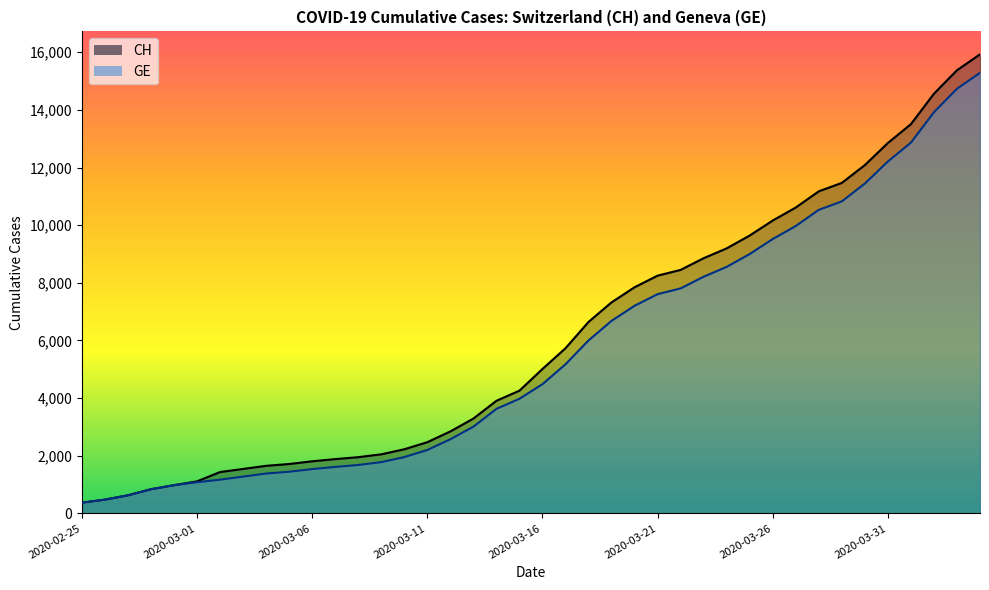

Reading right to left, what are all the values shown in this chart?

CH: 2020-04-04=15926	2020-04-03=15375	2020-04-02=14561	2020-04-01=13505	2020-03-31=12852	2020-03-30=12086	2020-03-29=11467	2020-03-28=11175	2020-03-27=10613	2020-03-26=10162	2020-03-25=9642	2020-03-24=9196	2020-03-23=8855	2020-03-22=8449	2020-03-21=8249	2020-03-20=7847	2020-03-19=7323	2020-03-18=6644	2020-03-17=5731	2020-03-16=5012	2020-03-15=4259	2020-03-14=3908	2020-03-13=3291	2020-03-12=2845	2020-03-11=2472	2020-03-10=2226	2020-03-09=2051	2020-03-08=1952	2020-03-07=1885	2020-03-06=1809	2020-03-05=1715	2020-03-04=1652	2020-03-03=1544	2020-03-02=1436	2020-03-01=1113	2020-02-29=981	2020-02-28=840	2020-02-27=630	2020-02-26=479	2020-02-25=375
GE: 2020-04-04=15284	2020-04-03=14733	2020-04-02=13919	2020-04-01=12863	2020-03-31=12210	2020-03-30=11444	2020-03-29=10825	2020-03-28=10533	2020-03-27=9971	2020-03-26=9520	2020-03-25=9000	2020-03-24=8554	2020-03-23=8213	2020-03-22=7807	2020-03-21=7607	2020-03-20=7205	2020-03-19=6681	2020-03-18=6002	2020-03-17=5174	2020-03-16=4485	2020-03-15=3978	2020-03-14=3627	2020-03-13=3010	2020-03-12=2574	2020-03-11=2201	2020-03-10=1955	2020-03-09=1780	2020-03-08=1681	2020-03-07=1614	2020-03-06=1538	2020-03-05=1447	2020-03-04=1384	2020-03-03=1278	2020-03-02=1171	2020-03-01=1083	2020-02-29=981	2020-02-28=840	2020-02-27=630	2020-02-26=479	2020-02-25=375